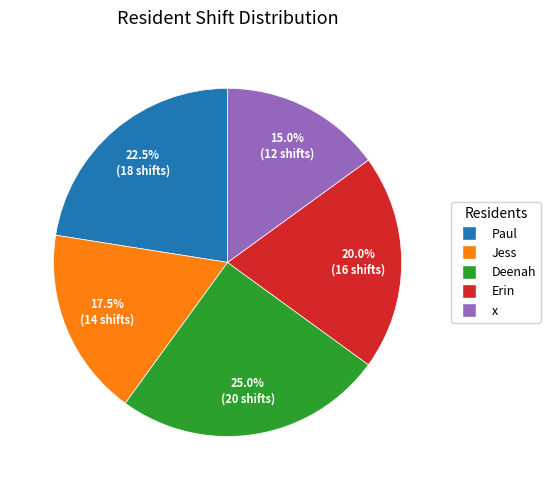

What percentage is NOT represented by x?

85.0%